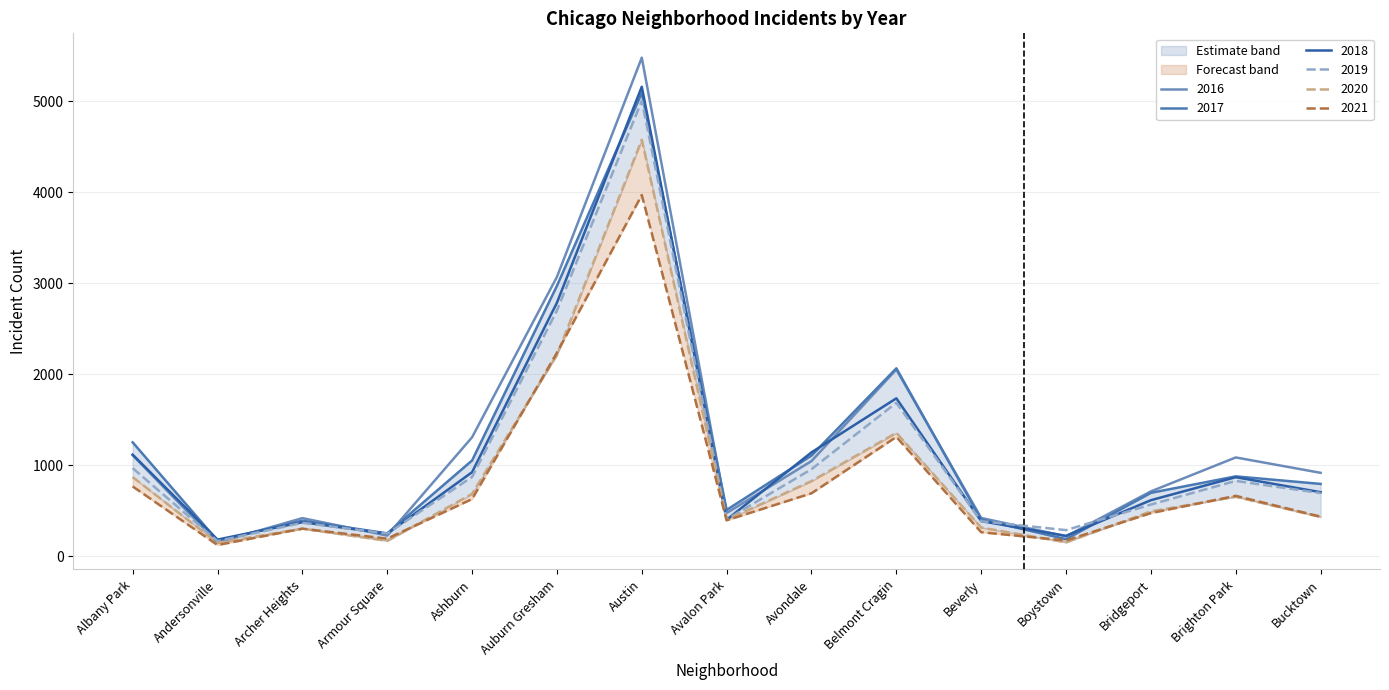

What is the difference between the second highest and minimum values in the 2017 series?

2802